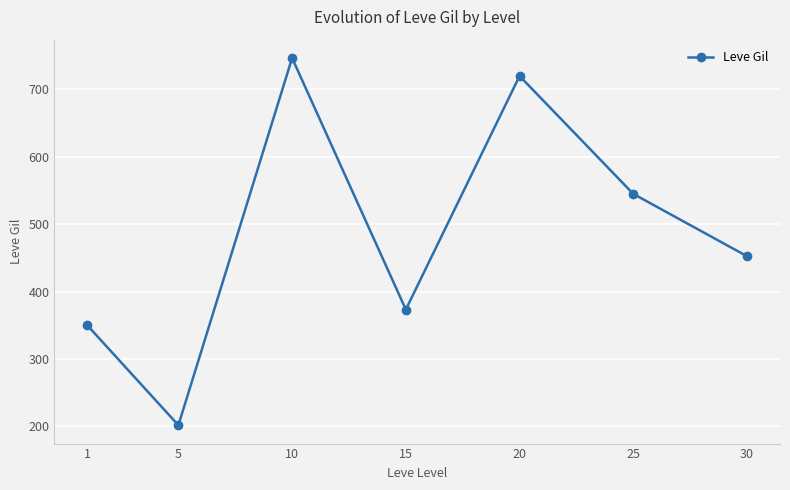

List the labels in order of value, smallest first.

5, 1, 15, 30, 25, 20, 10